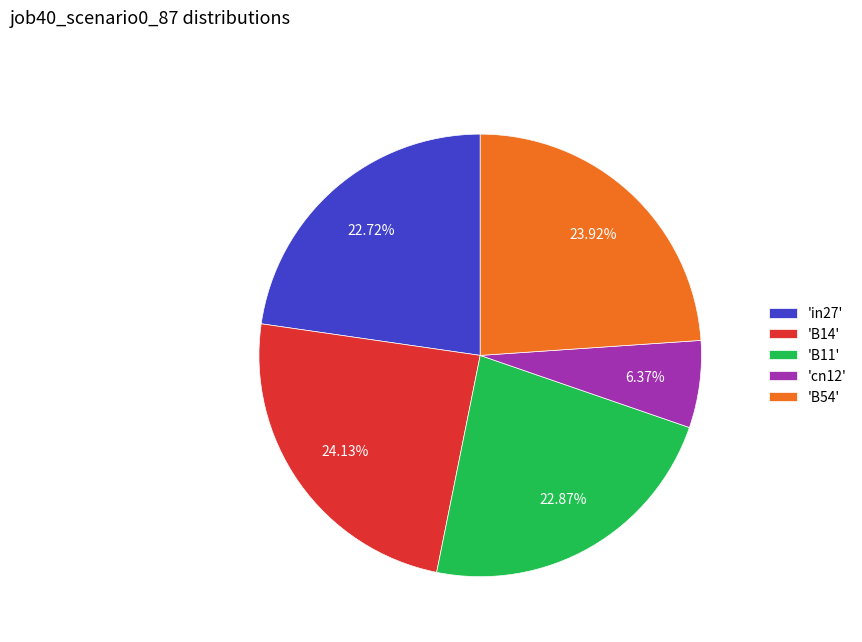

To the nearest percent, what is the difference between the largest and smallest slice percentages?

18%